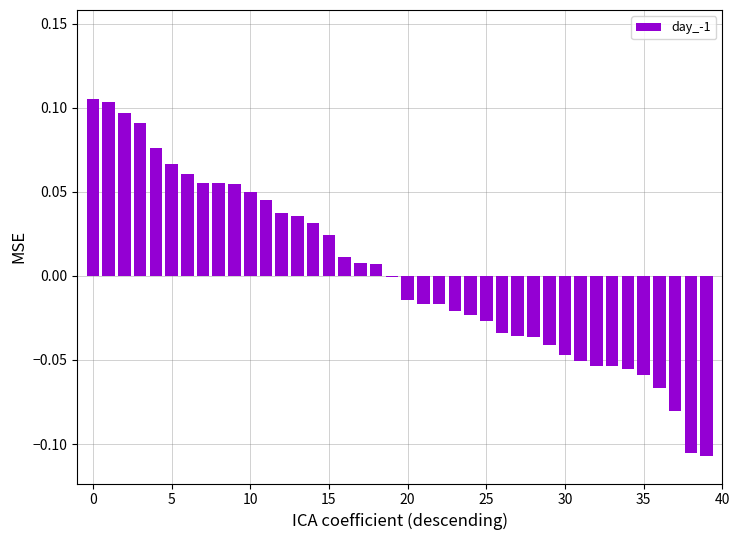

What is the difference between the second highest and minimum values?

0.2